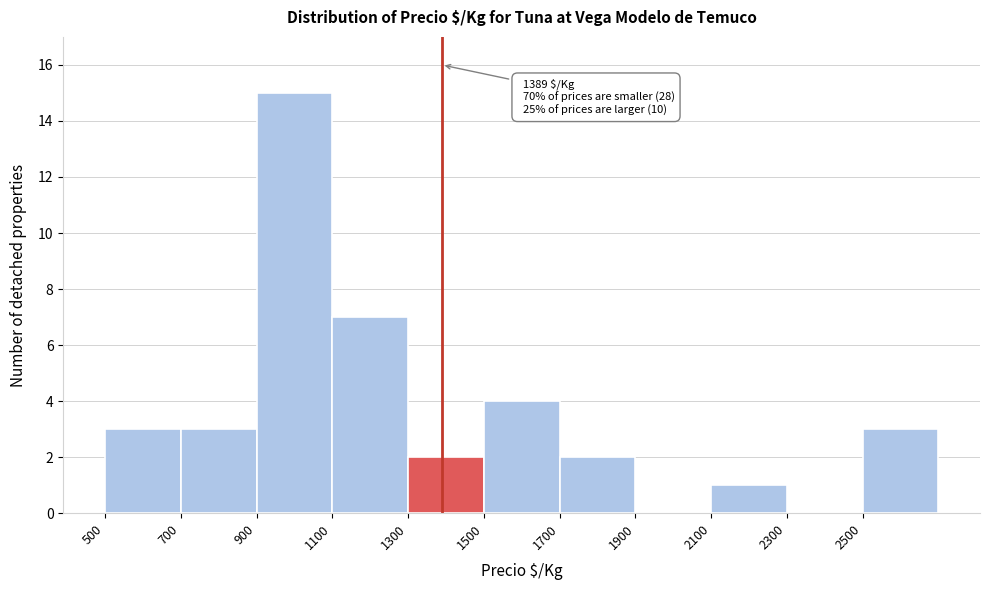

Which range on the x-axis has the tallest bar?

900 to 1100